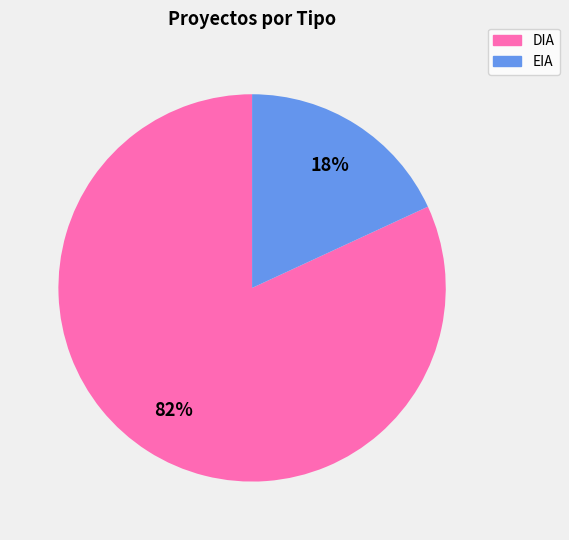

Which slice is the largest?

DIA